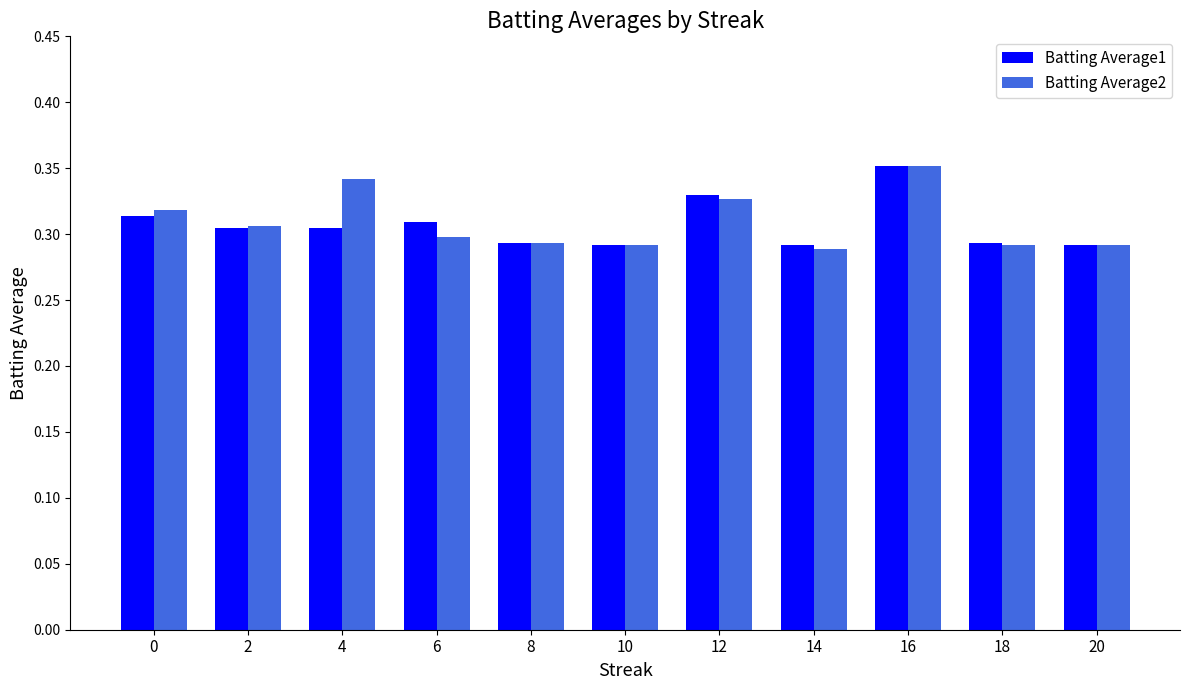

Is it true that Batting Average1 equals 0.2 at 20?

False